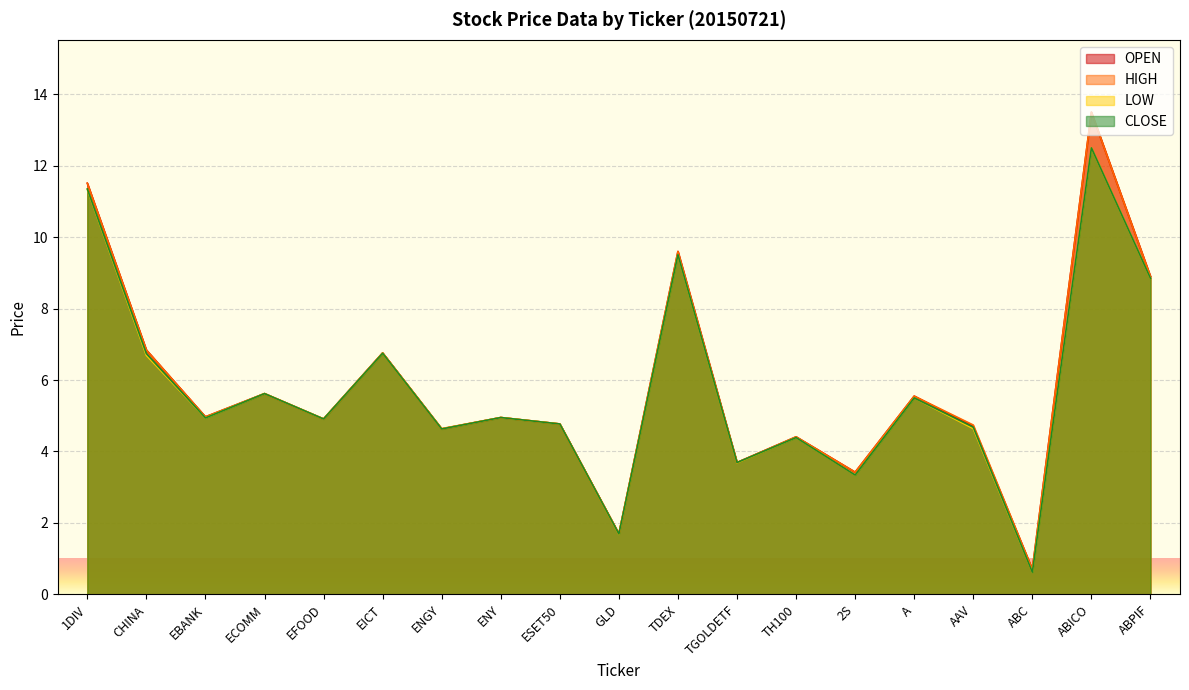

How many series are shown in this chart?

4